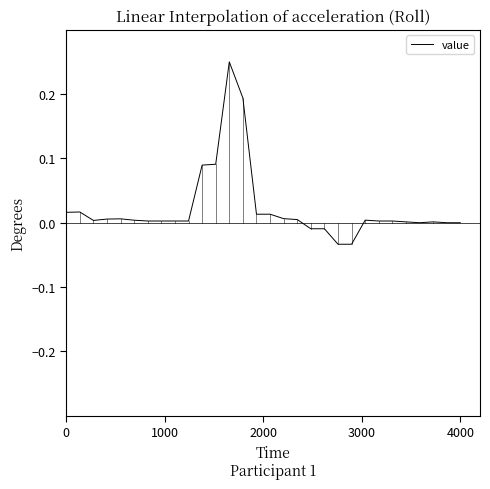

How many lines are shown in the chart?

1